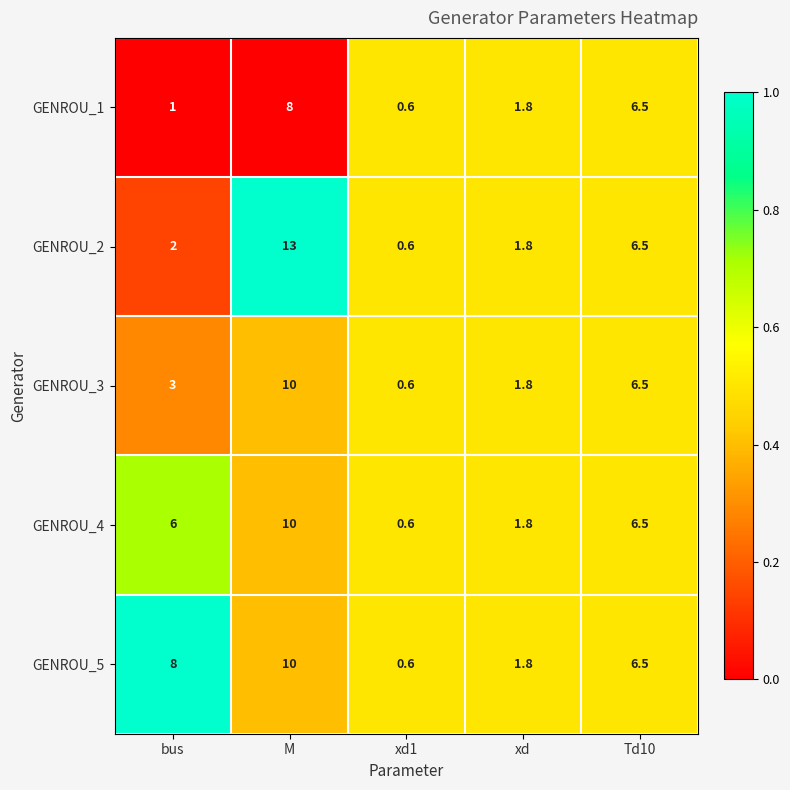

List the labels in order of GENROU_3 value, largest first.

M, Td10, bus, xd, xd1